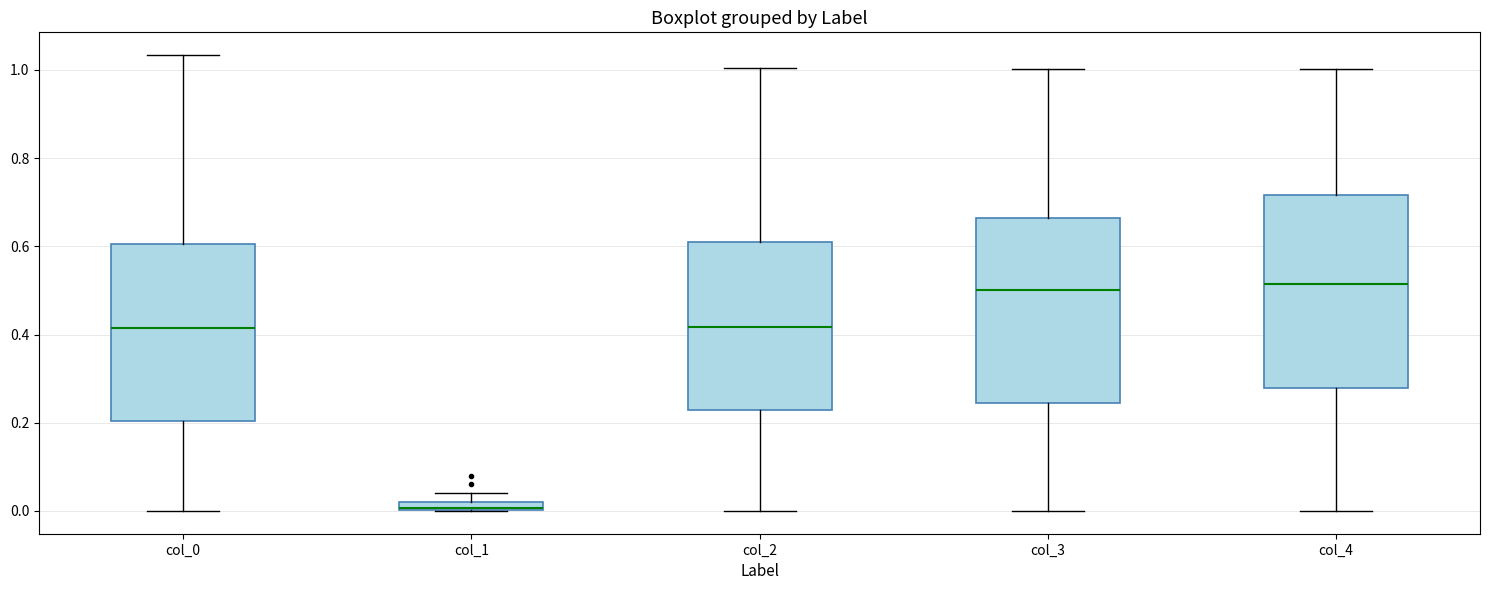

Where does the upper whisker of the box for col_0 end on the y-axis? The values are not printed on the chart, so give them approximately, as read against the axis.

1.04